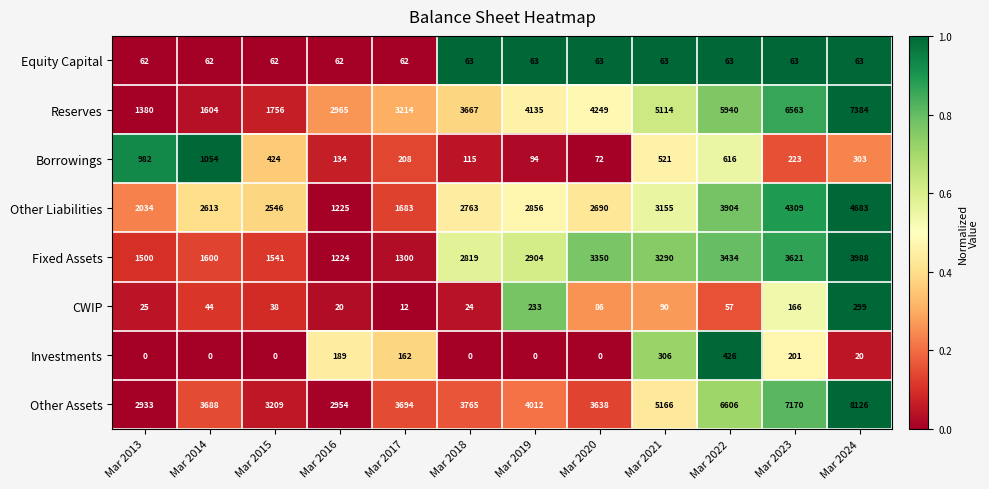

What is the difference between the highest and lowest values at Mar 2017?

3682